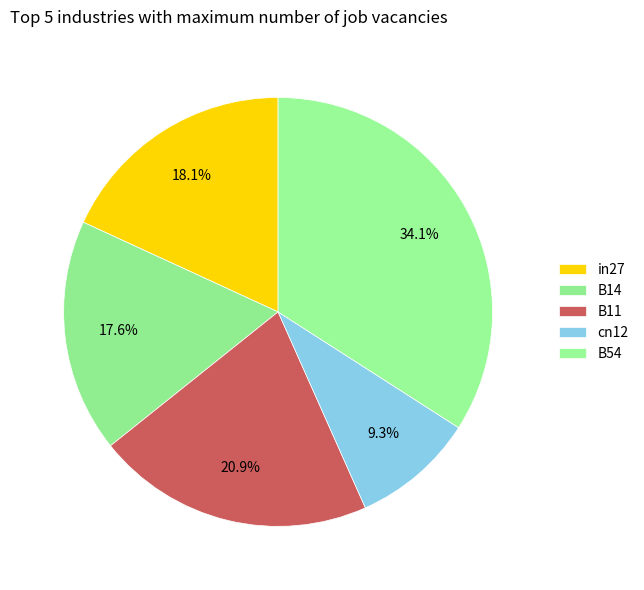

The B14 slice represents 18% of the pie. True or false?

True